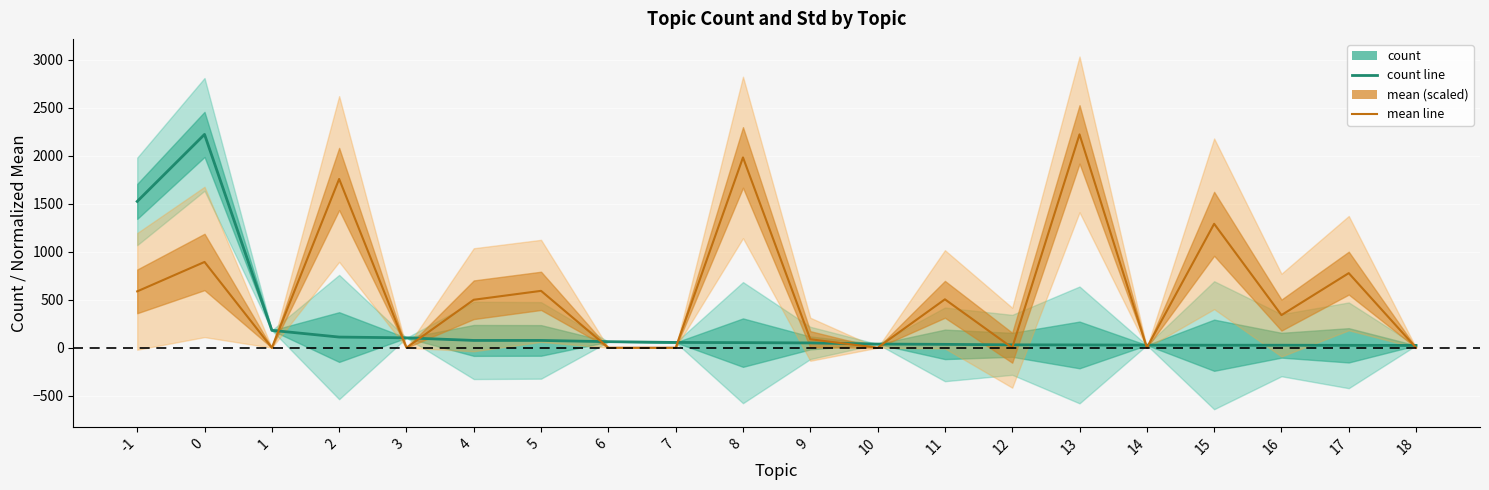

Rank the categories by count value from highest to lowest.

0, -1, 1, 2, 3, 4, 5, 6, 7, 8, 9, 10, 11, 12, 13, 14, 15, 16, 17, 18